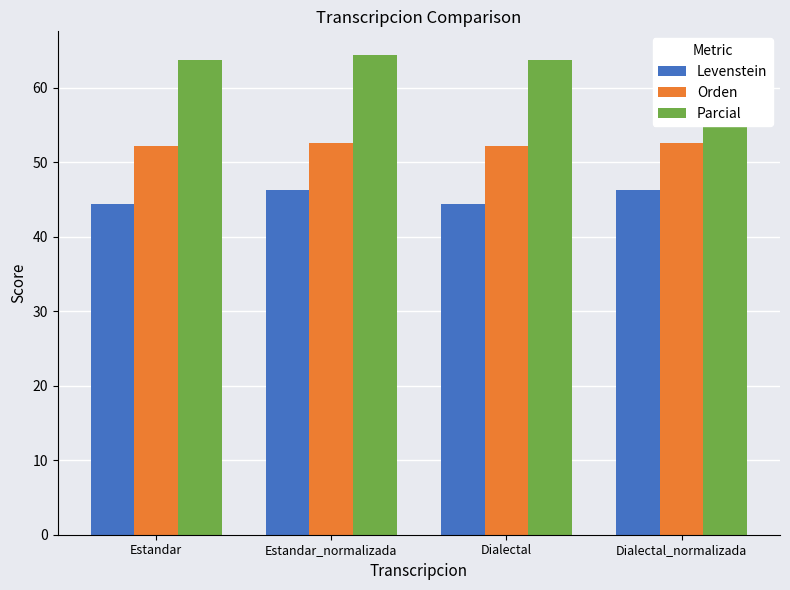

At which category is the sum across all series the highest?

Estandar_normalizada